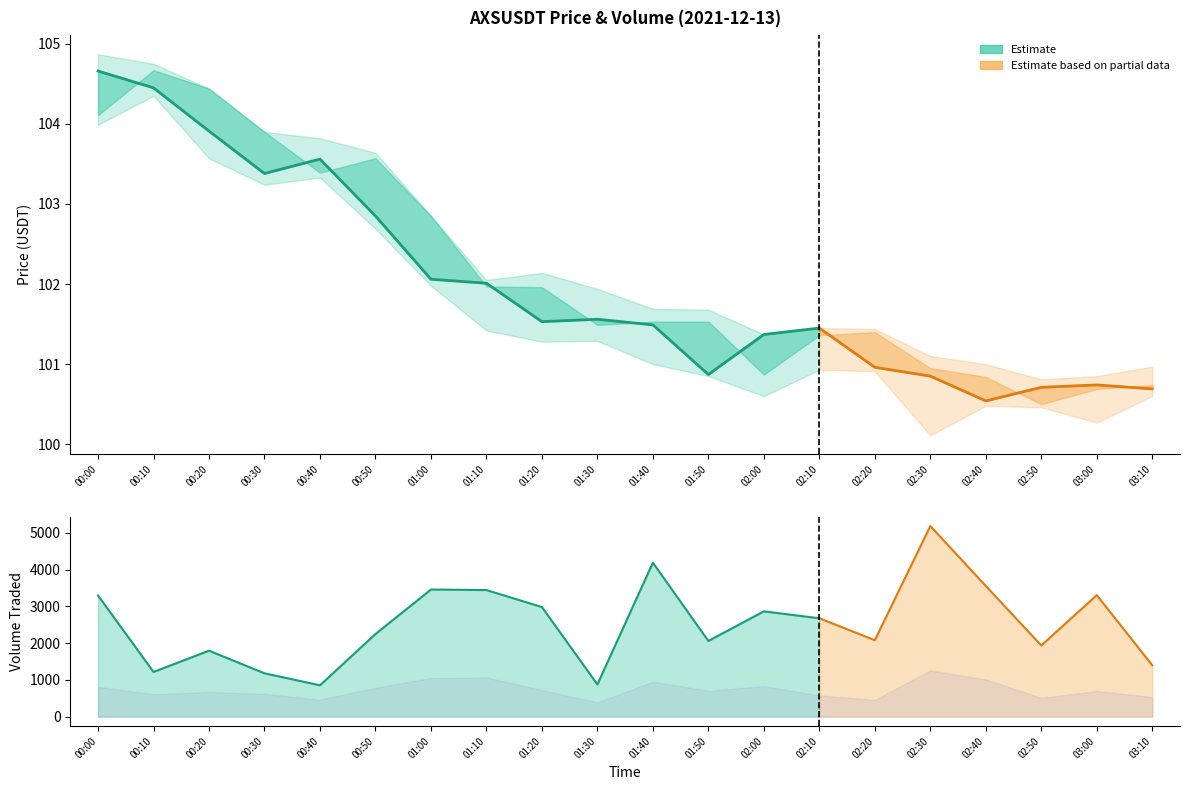

How many data points in price_low are less than 101?

9